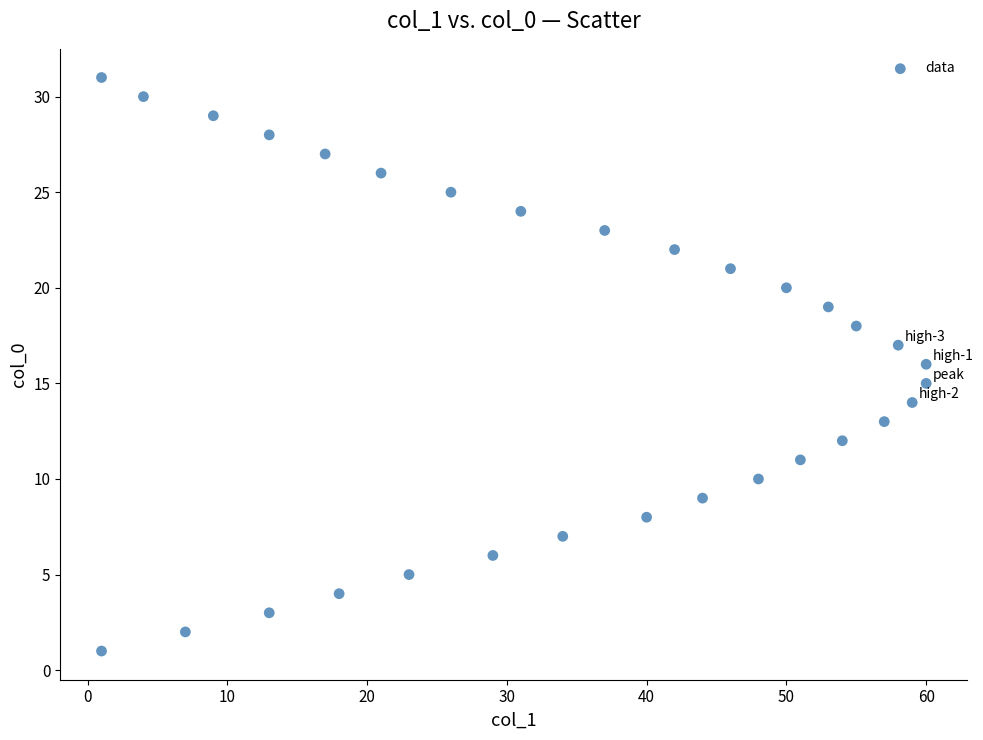

What is the range of X values (max minus min)?

59